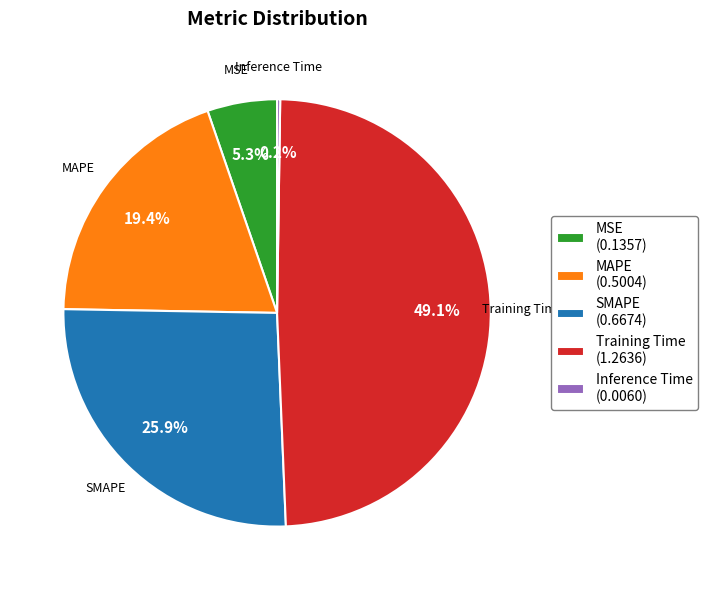

Does Training Time represent more than half of the total?

No